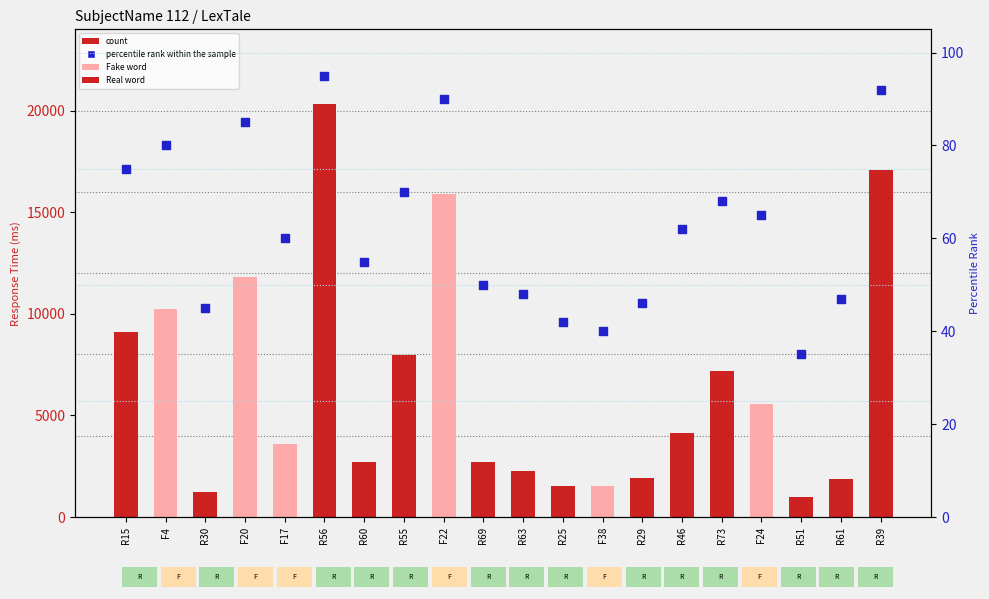

What are all the series names shown in the legend?

count, percentile rank within the sample